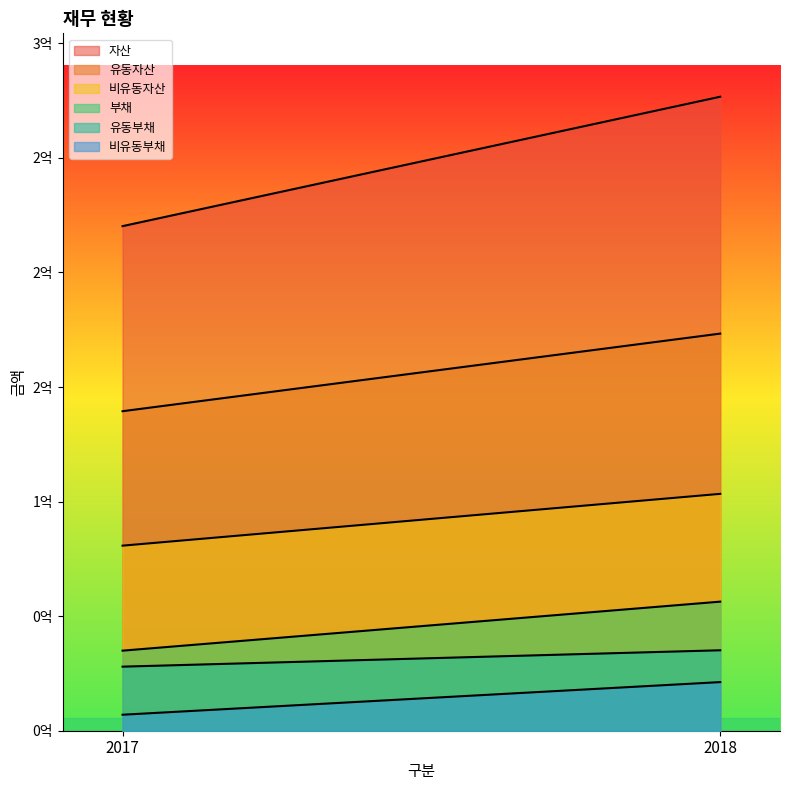

Reading left to right, list all the values displayed in this chart.

자산: 2017=220199886	2018=276673706
유동자산: 2017=139438552	2018=173304217
비유동자산: 2017=80761333	2018=103369489
부채: 2017=34942676	2018=56331562
유동부채: 2017=27959555	2018=35109750
비유동부채: 2017=6983121	2018=21221812